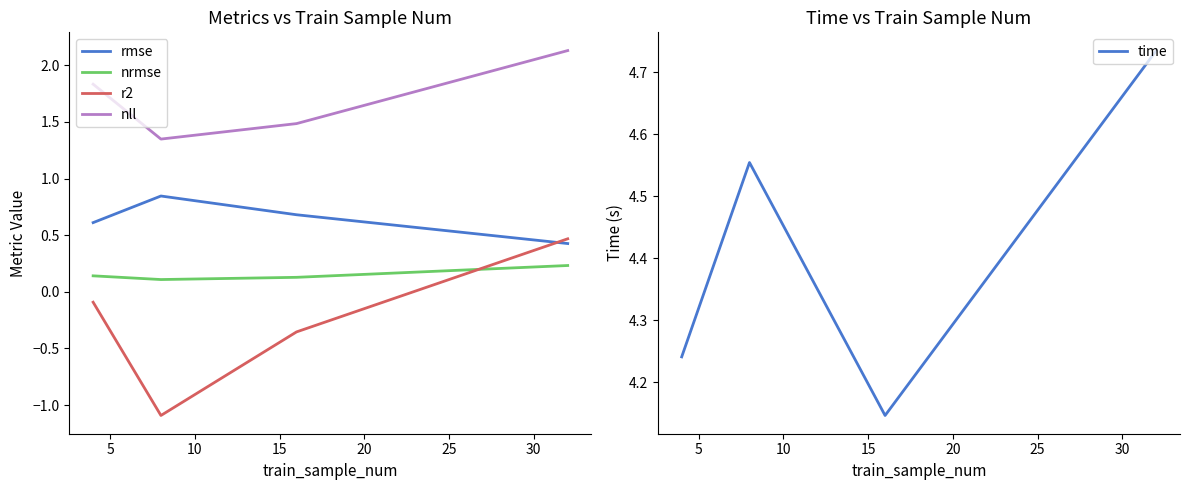

How many times do r2 and rmse cross each other?

1